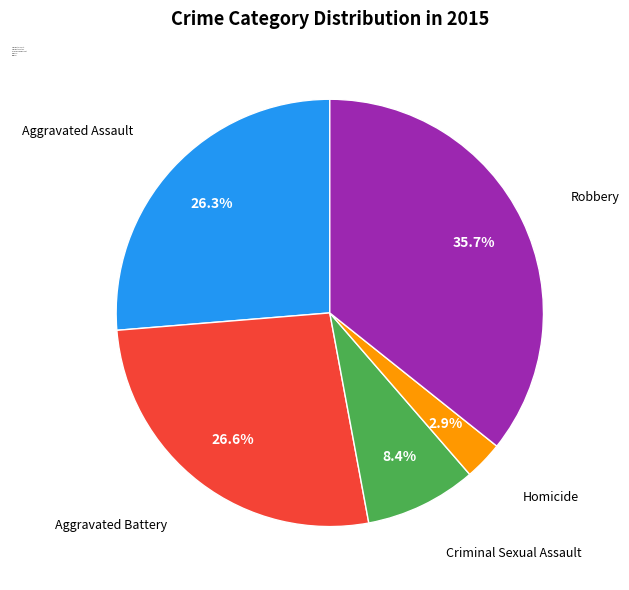

Which slice is the largest?

Robbery